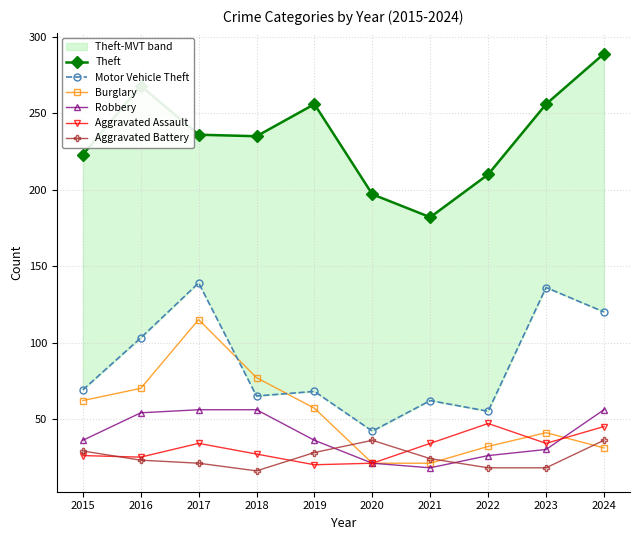

Reading left to right, transcribe all the data shown in this chart.

Theft: 2015=223	2016=268	2017=236	2018=235	2019=256	2020=197	2021=182	2022=210	2023=256	2024=289
Motor Vehicle Theft: 2015=69	2016=103	2017=139	2018=65	2019=68	2020=42	2021=62	2022=55	2023=136	2024=120
Burglary: 2015=62	2016=70	2017=115	2018=77	2019=57	2020=21	2021=21	2022=32	2023=41	2024=31
Robbery: 2015=36	2016=54	2017=56	2018=56	2019=36	2020=21	2021=18	2022=26	2023=30	2024=56
Aggravated Assault: 2015=26	2016=25	2017=34	2018=27	2019=20	2020=21	2021=34	2022=47	2023=34	2024=45
Aggravated Battery: 2015=29	2016=23	2017=21	2018=16	2019=28	2020=36	2021=24	2022=18	2023=18	2024=36